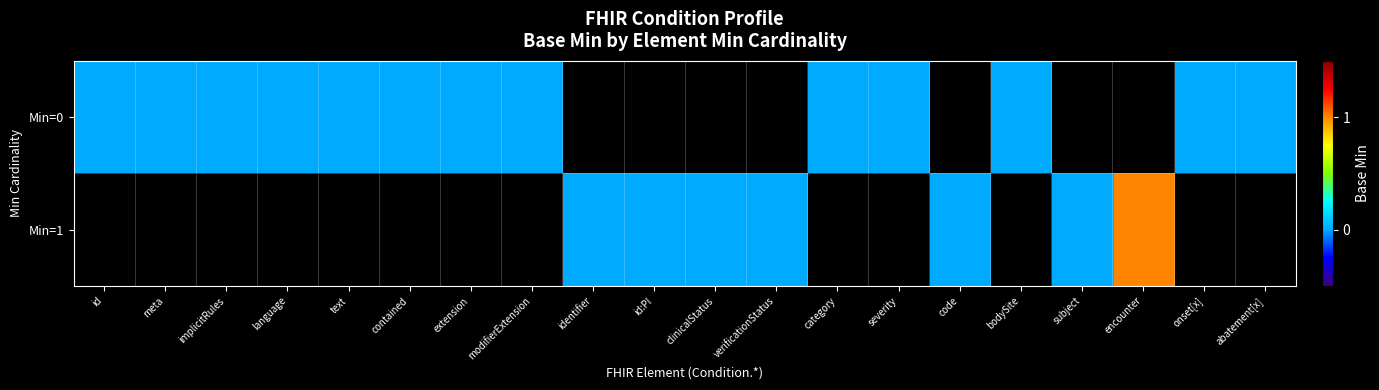

Which has a higher value, extension or identifier?

extension